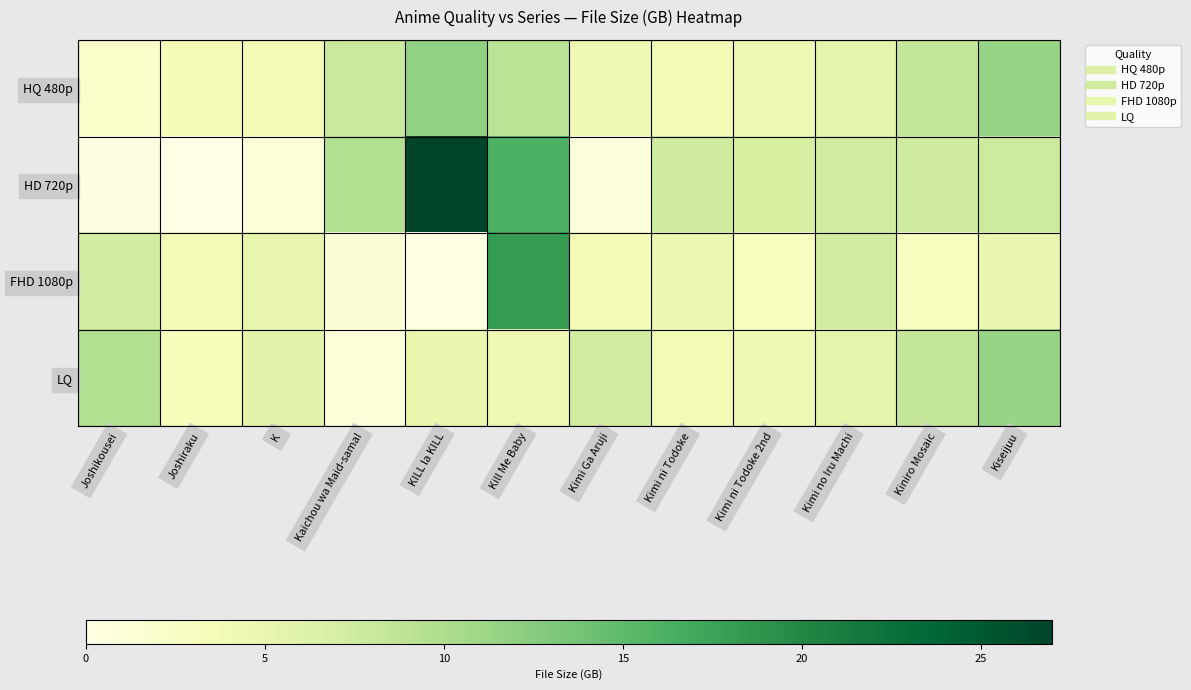

Reading right to left, transcribe all the data shown in this chart.

HQ 480p: Kiseijuu=11.5	Kiniro Mosaic=8.4	Kimi no Iru Machi=5.4	Kimi ni Todoke 2nd=4.1	Kimi ni Todoke=4.0	Kimi Ga Aruji=4.3	Kill Me Baby=9.0	KILL la KILL=11.9	Kaichou wa Maid-sama!=7.9	K=4.0	Joshiraku=3.6	Joshikousei=2.2
HD 720p: Kiseijuu=7.6	Kiniro Mosaic=7.5	Kimi no Iru Machi=7.4	Kimi ni Todoke 2nd=6.8	Kimi ni Todoke=7.5	Kimi Ga Aruji=0.6	Kill Me Baby=16.1	KILL la KILL=27.1	Kaichou wa Maid-sama!=9.7	K=1.1	Joshiraku=0.1	Joshikousei=0.5
FHD 1080p: Kiseijuu=4.9	Kiniro Mosaic=2.9	Kimi no Iru Machi=7.3	Kimi ni Todoke 2nd=2.9	Kimi ni Todoke=4.7	Kimi Ga Aruji=3.6	Kill Me Baby=18.2	KILL la KILL=0.2	Kaichou wa Maid-sama!=1.3	K=5.1	Joshiraku=3.8	Joshikousei=7.2
LQ: Kiseijuu=11.5	Kiniro Mosaic=8.4	Kimi no Iru Machi=5.4	Kimi ni Todoke 2nd=4.1	Kimi ni Todoke=4.0	Kimi Ga Aruji=7.4	Kill Me Baby=4.3	KILL la KILL=5.0	Kaichou wa Maid-sama!=0.9	K=5.7	Joshiraku=3.2	Joshikousei=9.5